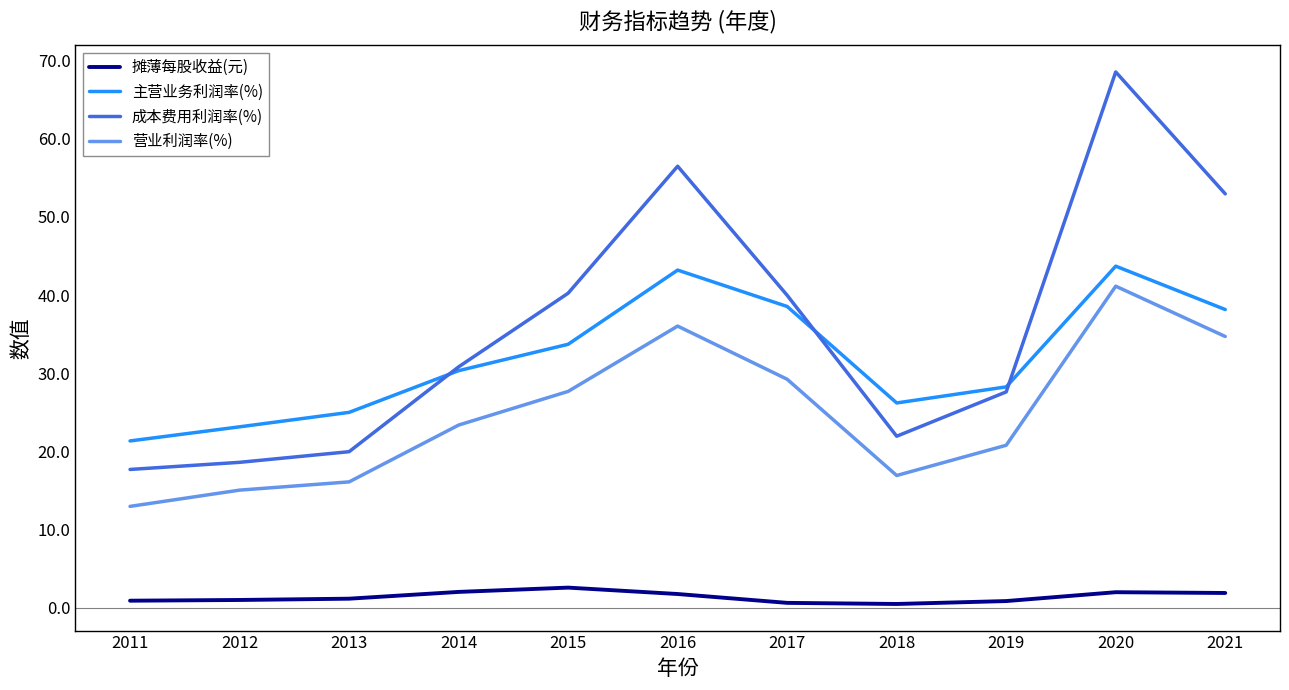

What is the maximum value shown in the chart?

68.6